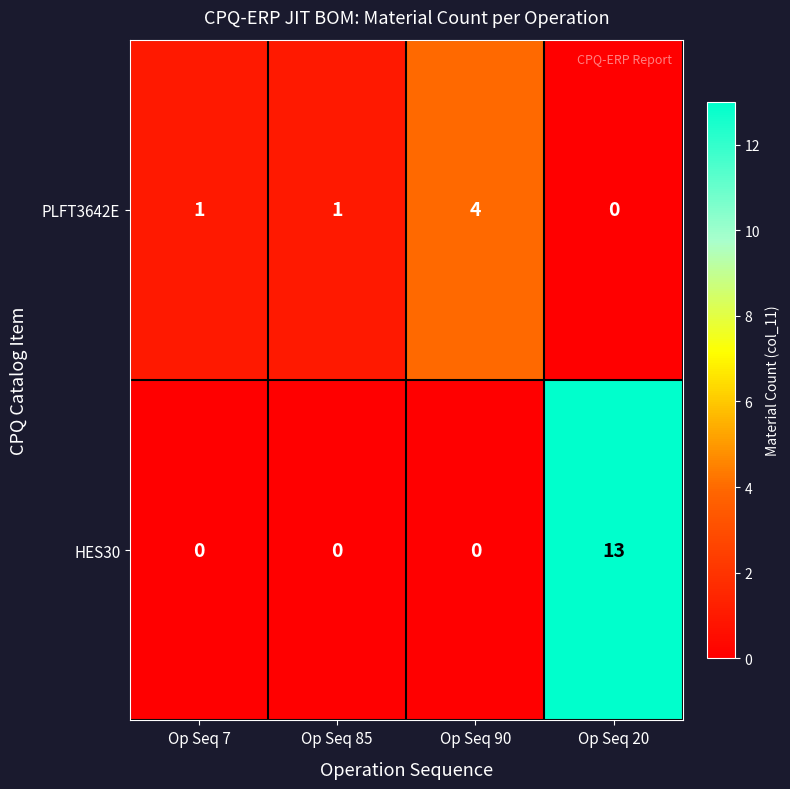

Count the HES30 values in the range 0 to 13.

4